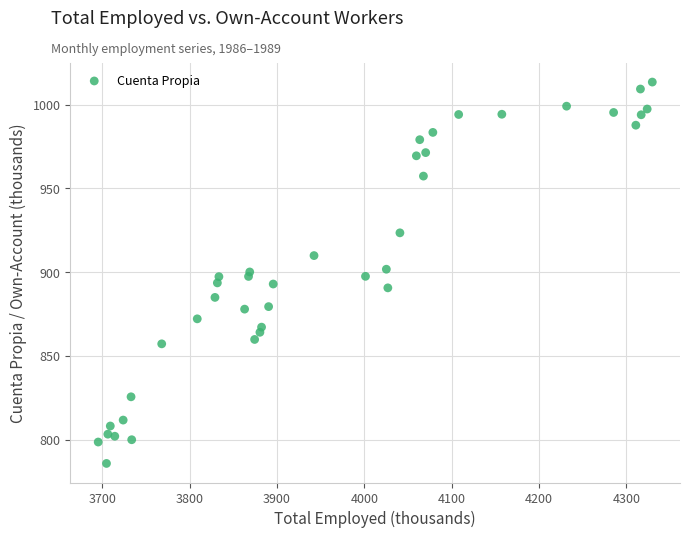

What is the range of Y values (max minus min)?

227.6